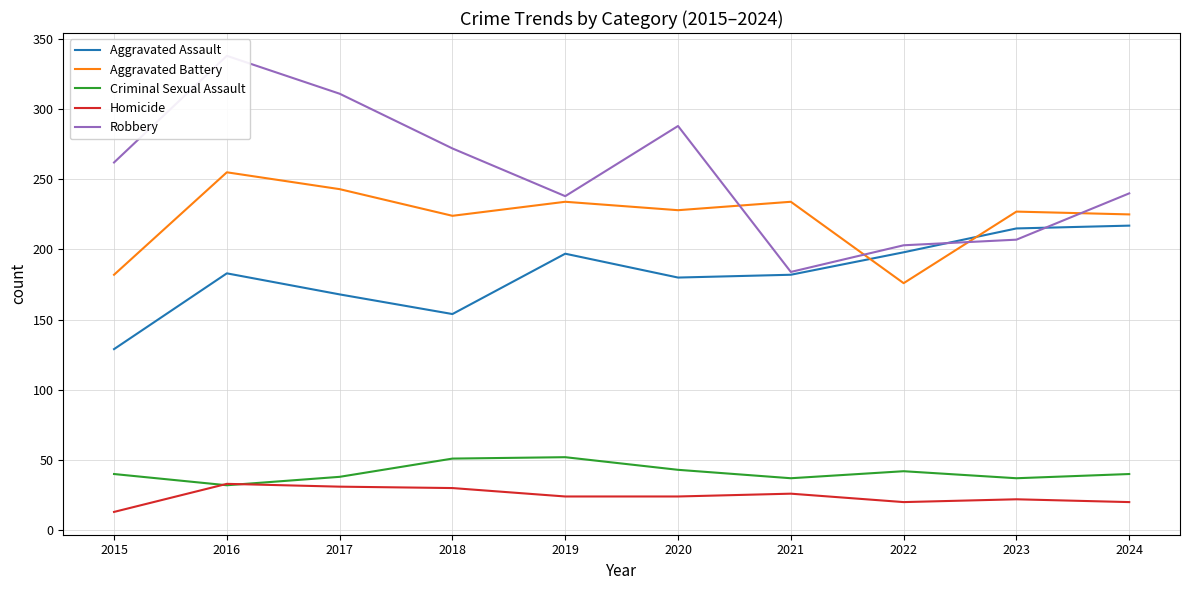

True or false: Homicide and Aggravated Assault cross at least once.

False